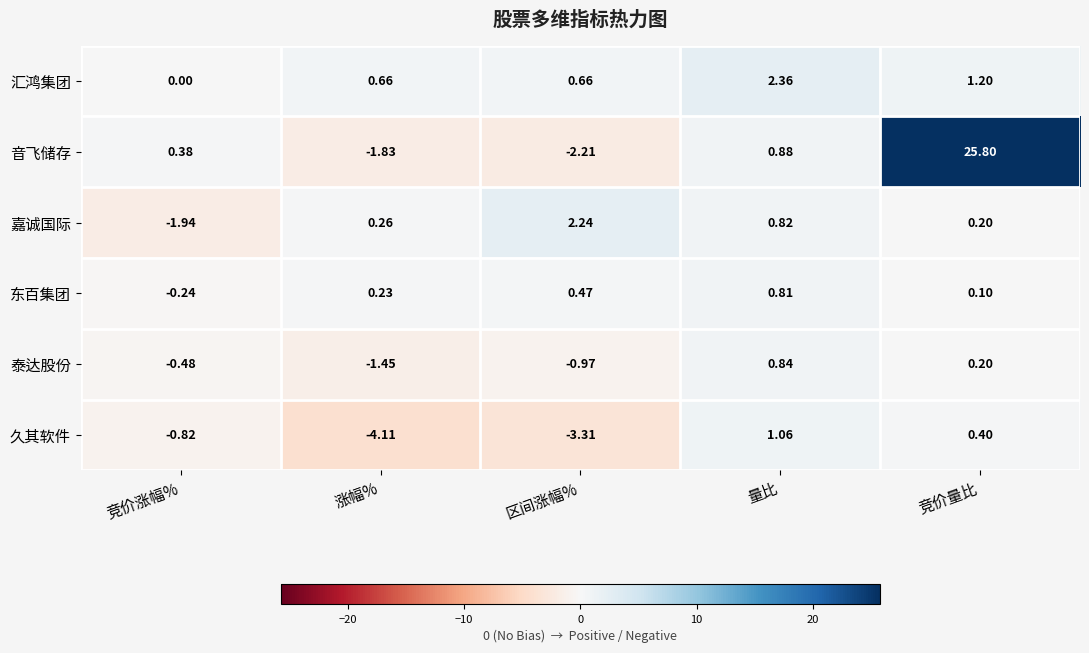

Which series has the largest total across all categories?

音飞储存